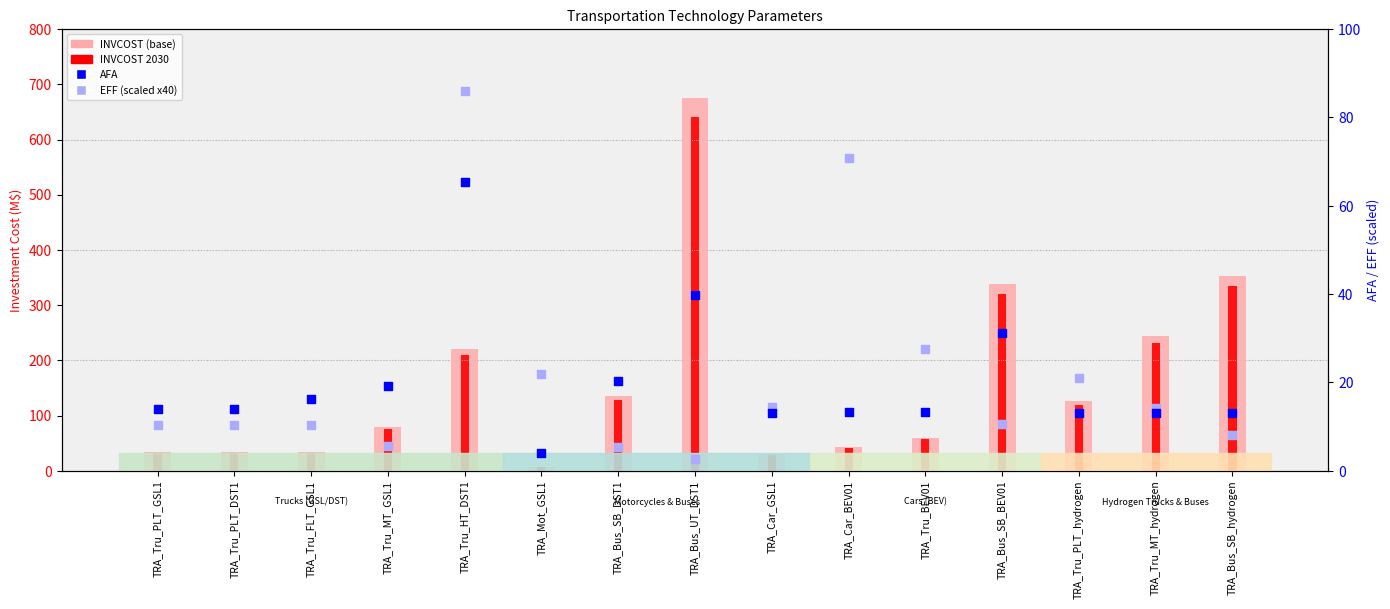

What are all the series names shown in the legend?

INVCOST (base), INVCOST 2030, AFA, EFF (scaled x40)